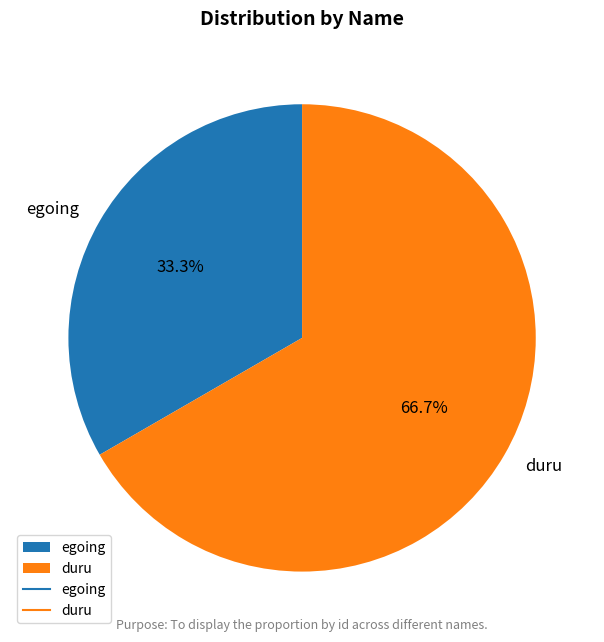

To the nearest percent, what portion does duru represent?

67%